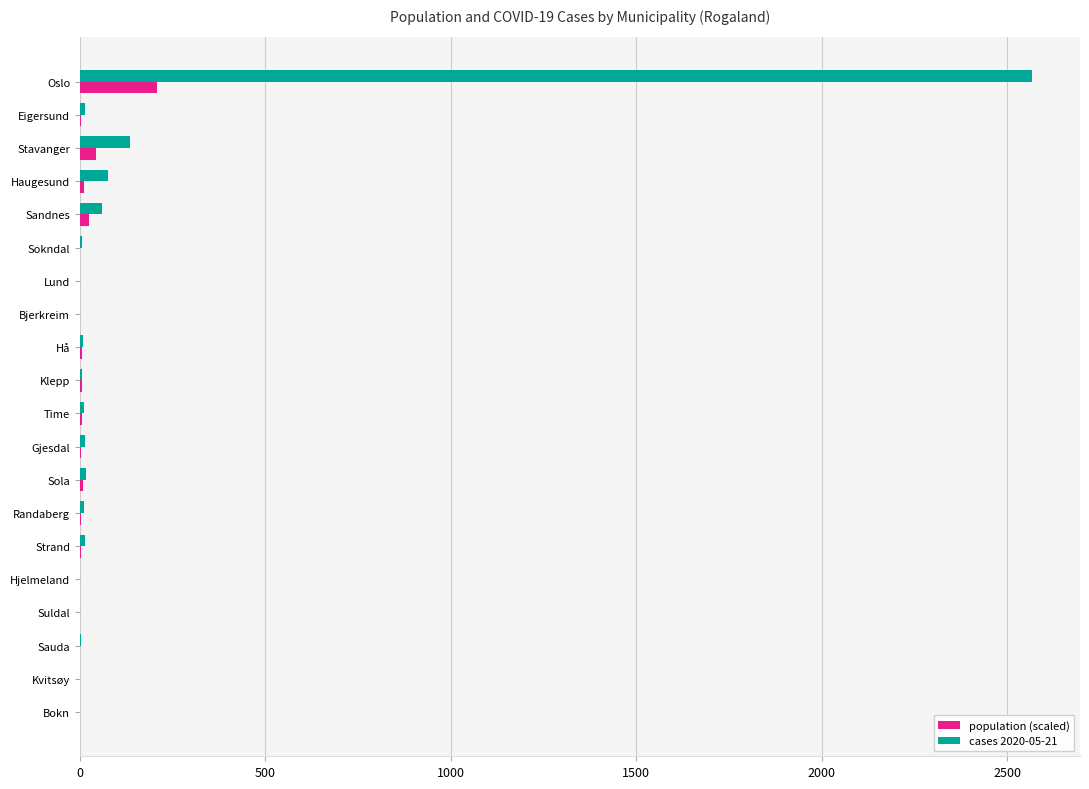

Read the population (scaled) value at Oslo.

208.0